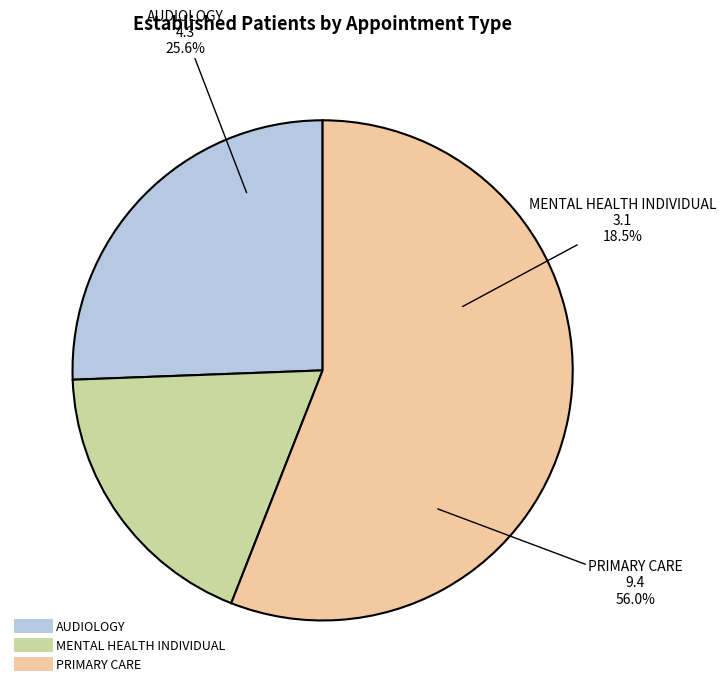

How many segments does this pie chart have?

3